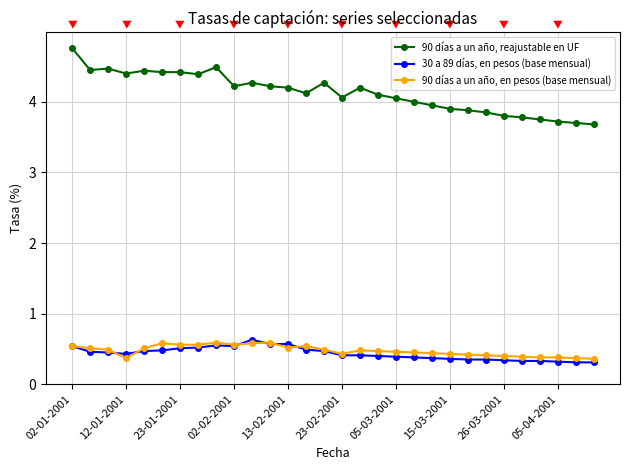

List the series in order of their peak value, highest first.

90 días a un año, reajustable en UF, 30 a 89 días, en pesos (base mensual), 90 días a un año, en pesos (base mensual)